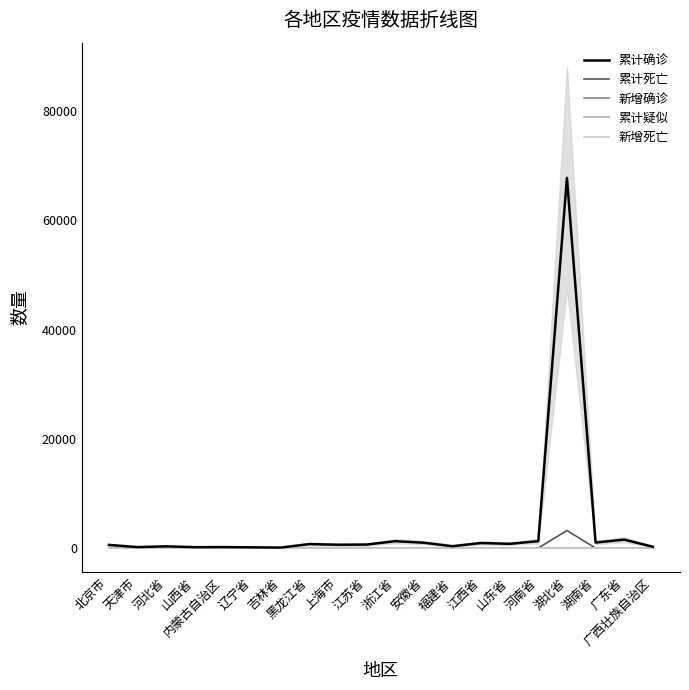

True or false: 累计疑似 and 新增死亡 intersect in this chart.

False